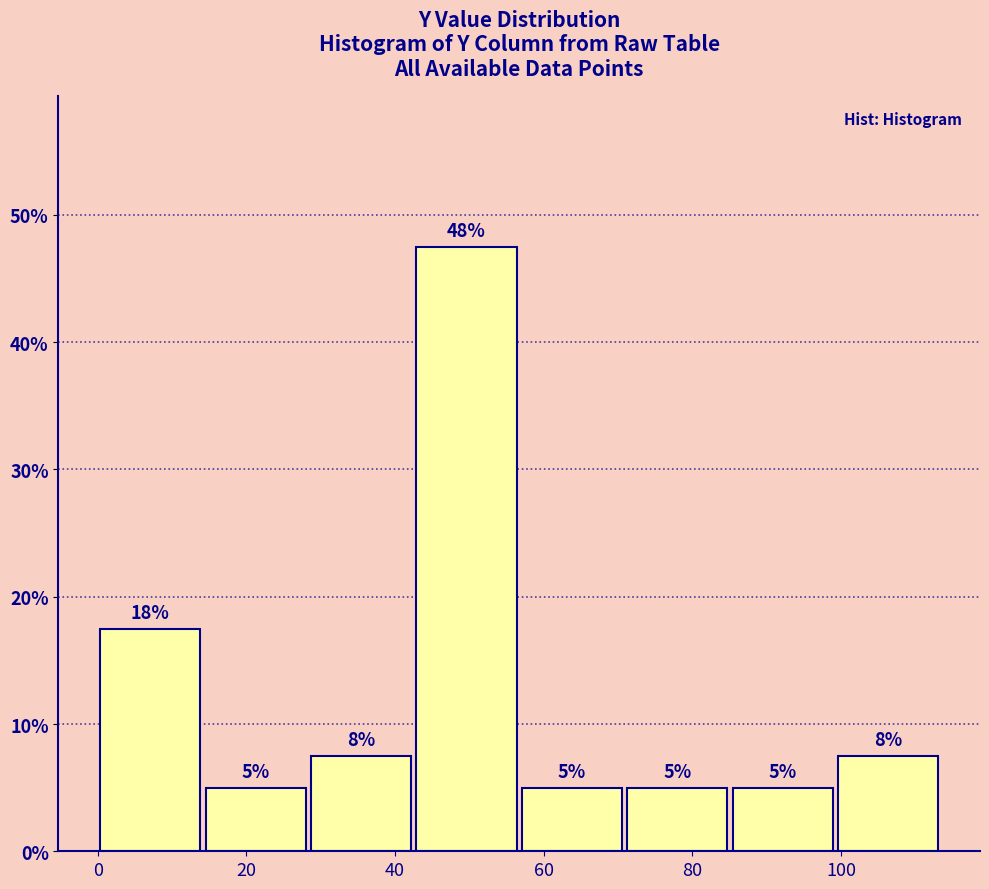

Which range on the x-axis has the tallest bar?

42 to 56